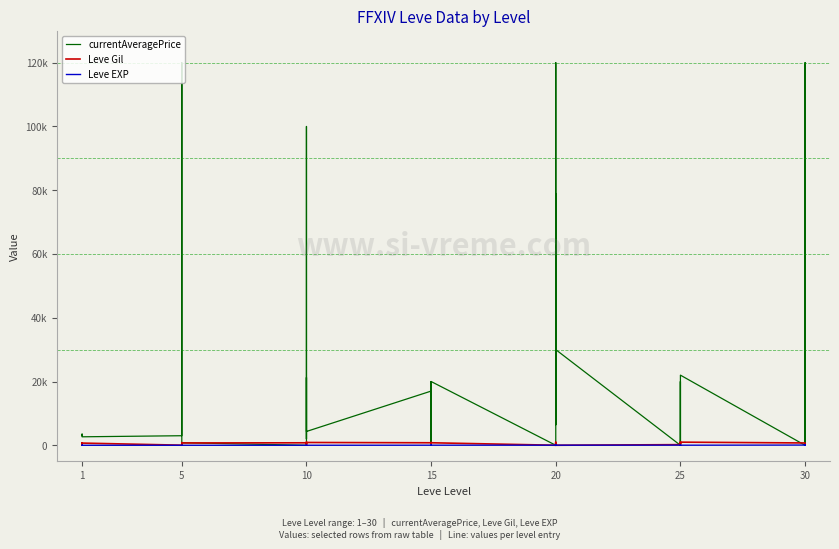

Which series has the largest total across all categories?

currentAveragePrice